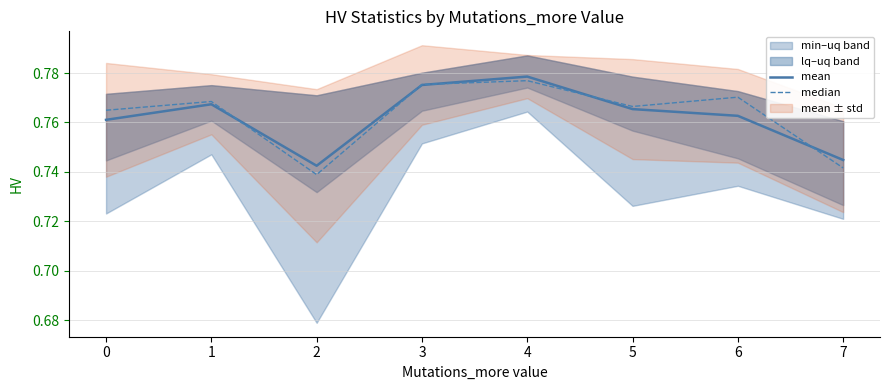

In median, how many points are higher than both neighbors (excluding endpoints)?

3